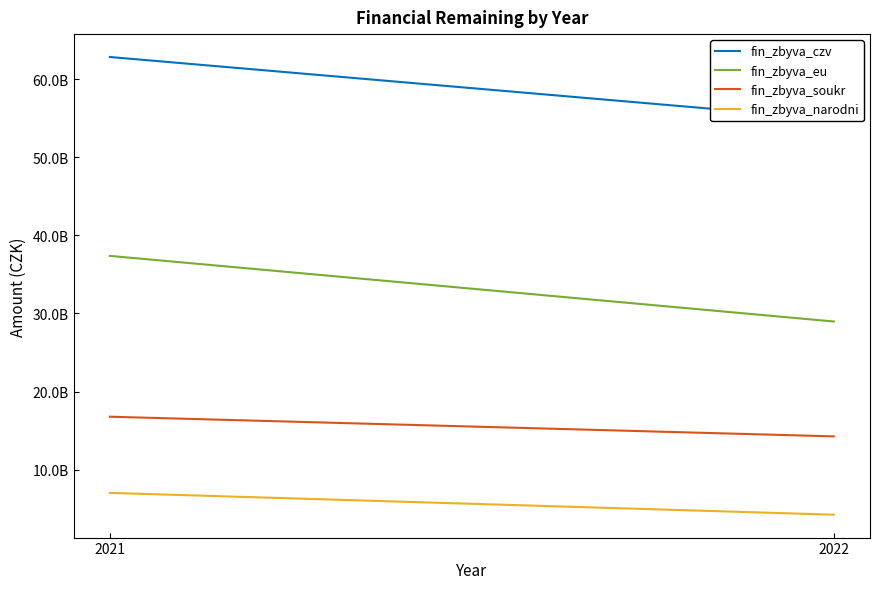

Reading right to left, extract all data points from this chart.

fin_zbyva_czv: 2022=54849505993.2	2021=62823516165.3
fin_zbyva_eu: 2022=28963865393.8	2021=37365497339.1
fin_zbyva_soukr: 2022=14258215742.7	2021=16775214459.8
fin_zbyva_narodni: 2022=4232151301.9	2021=7024363820.6